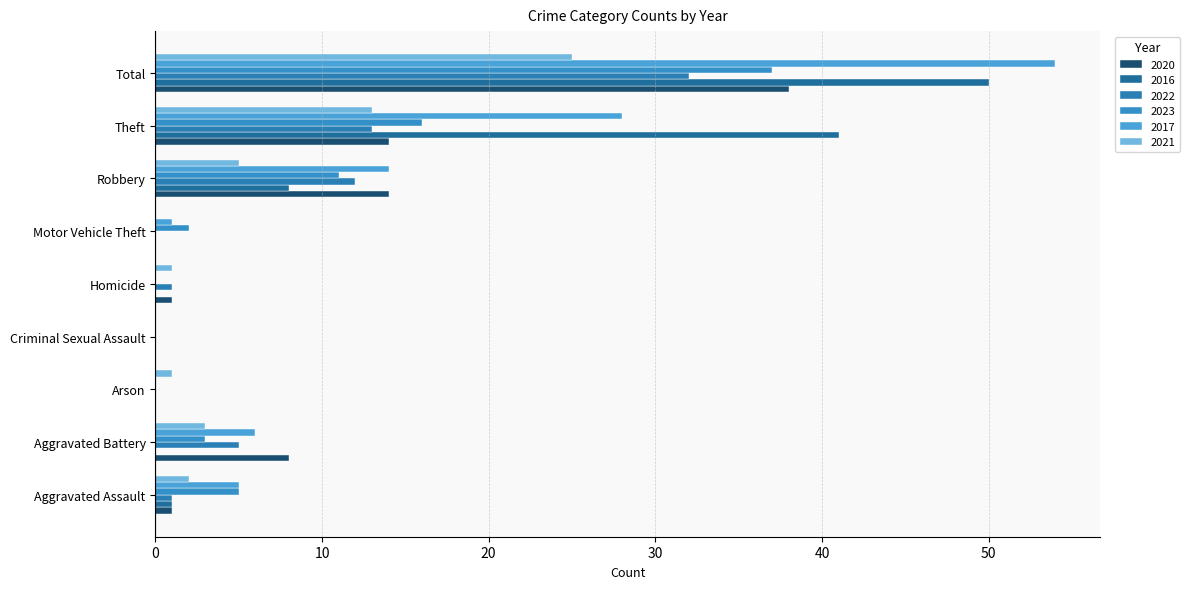

At Homicide, list the series in order from largest to smallest.

2020, 2022, 2021, 2016, 2023, 2017